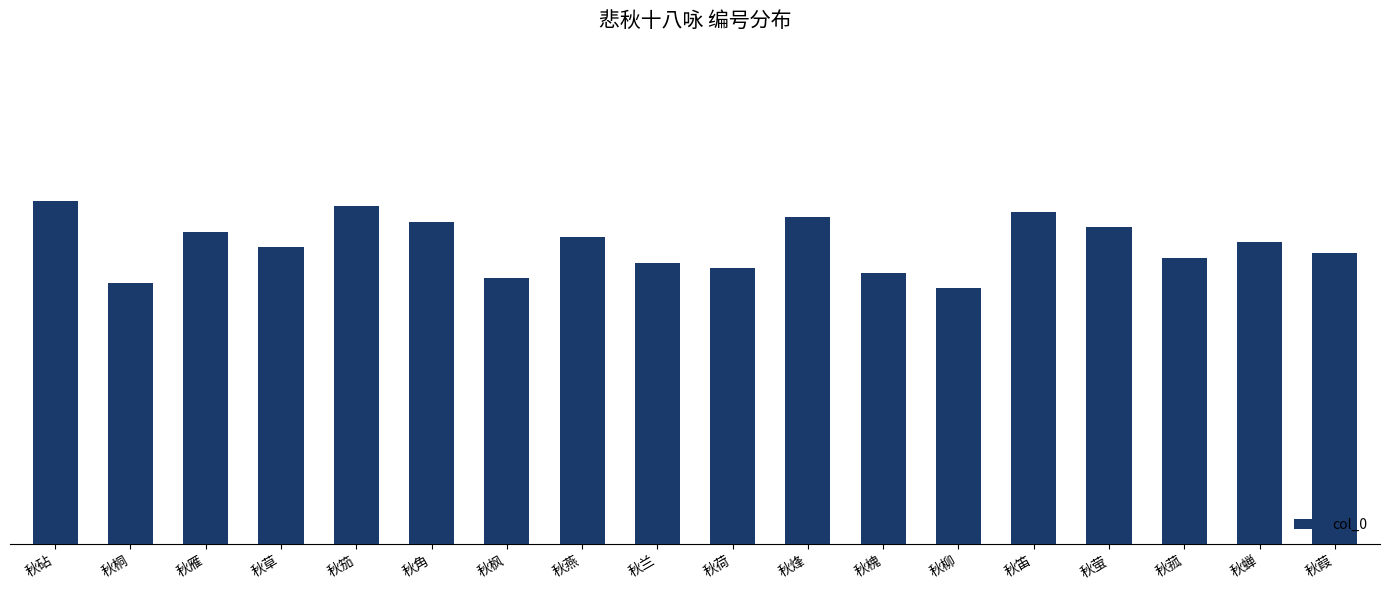

What is the sum of all values?

11010735